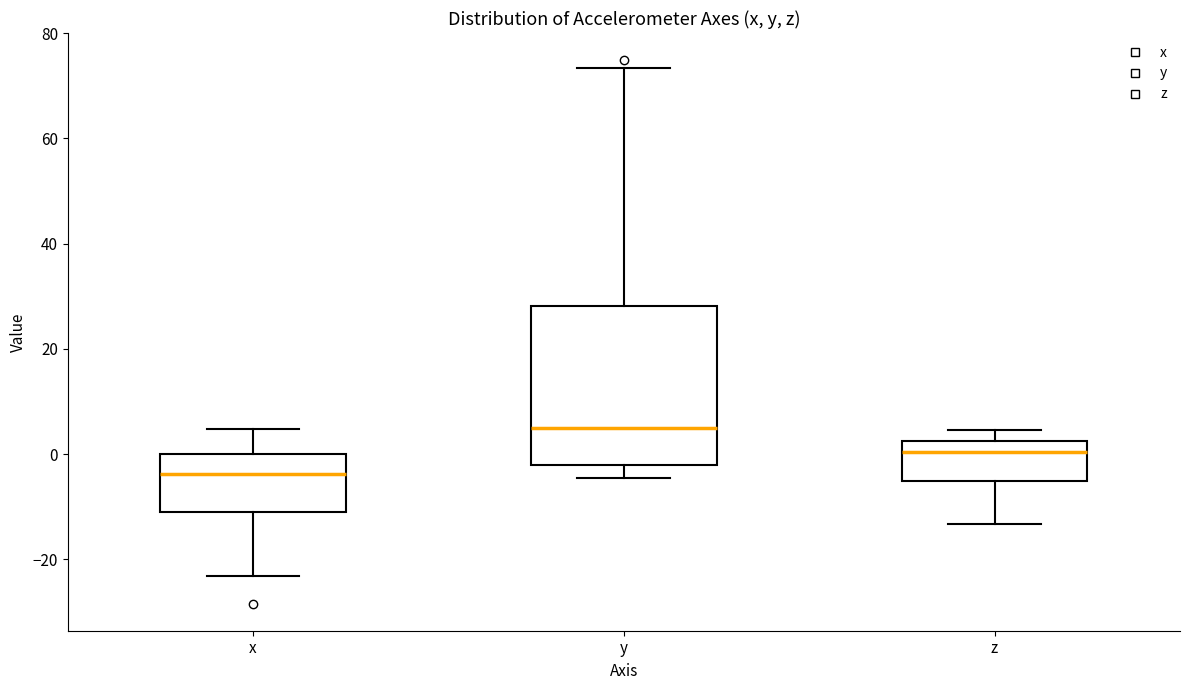

Comparing the boxes themselves (not the whiskers), which one is the tallest?

y